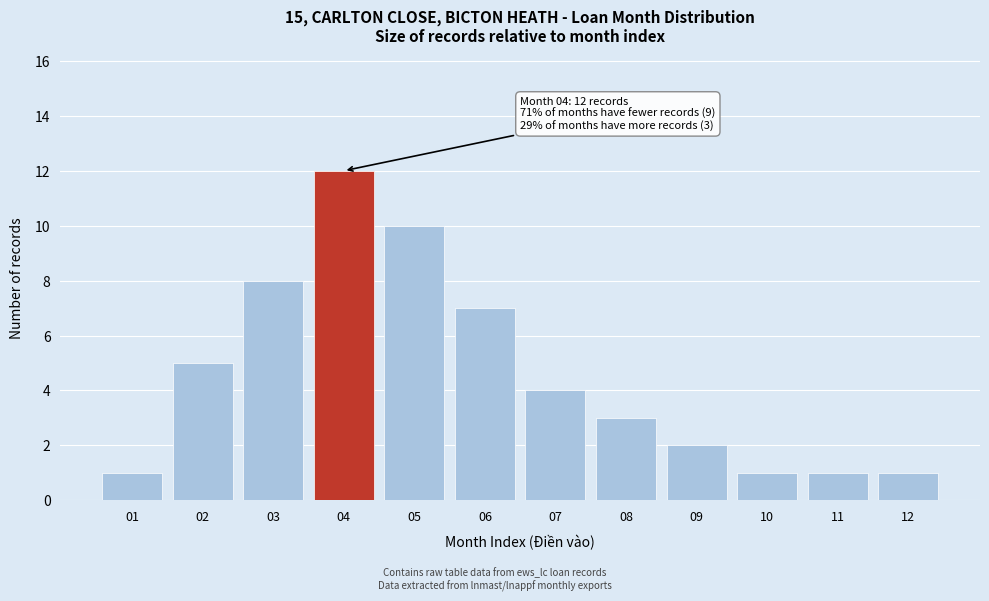

Reading left to right, list all the values displayed in this chart.

01=1	02=5	03=8	04=12	05=10	06=7	07=4	08=3	09=2	10=1	11=1	12=1